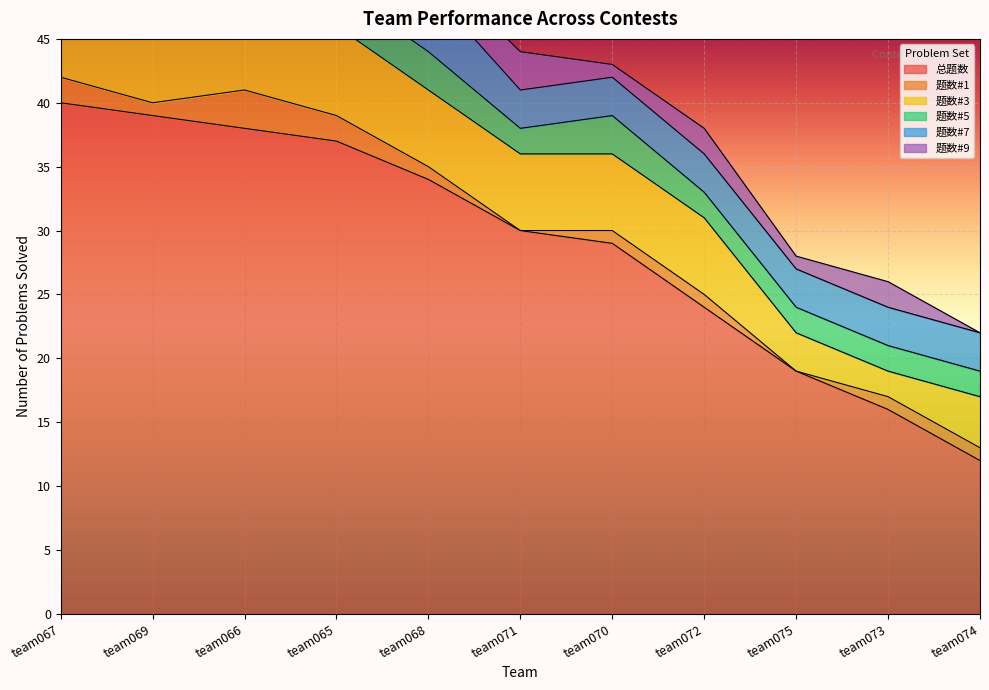

List the series in order of their peak value, highest first.

总题数, 题数#3, 题数#7, 题数#5, 题数#9, 题数#1